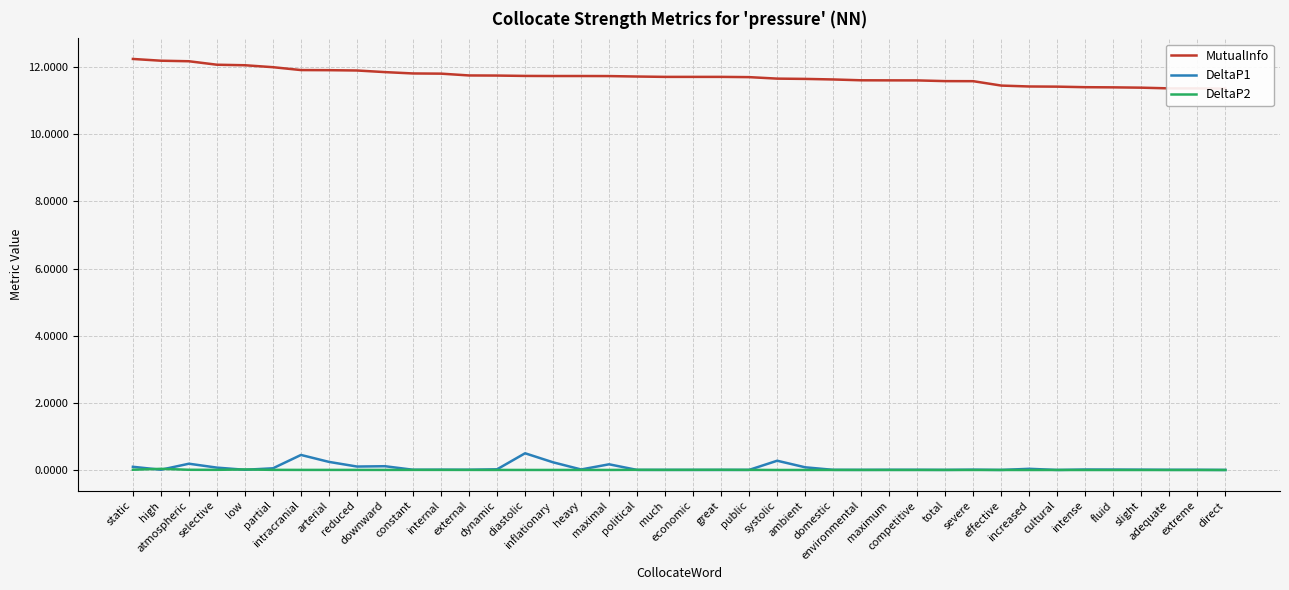

What are all the series names shown in the legend?

MutualInfo, DeltaP1, DeltaP2